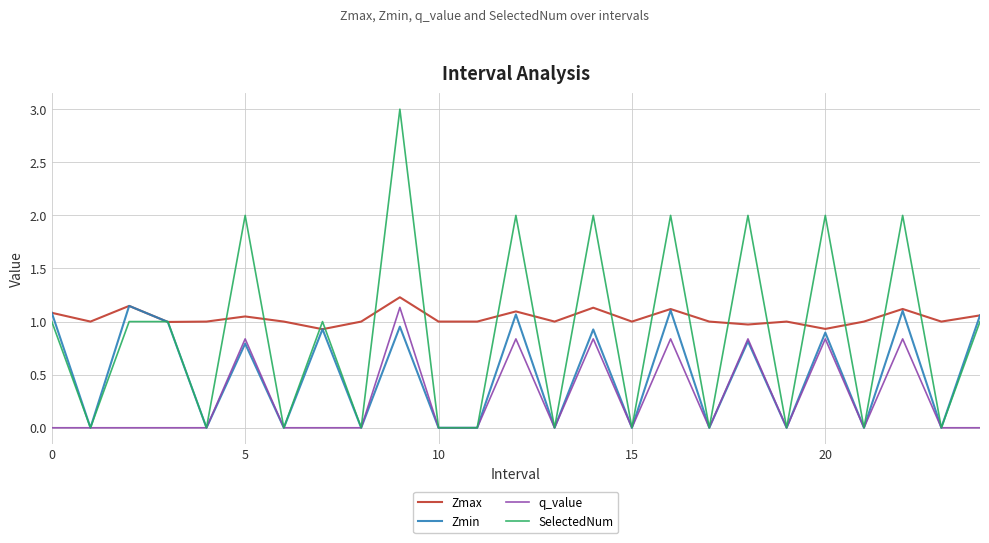

True or false: SelectedNum has more than 2 points higher than both neighbors.

True